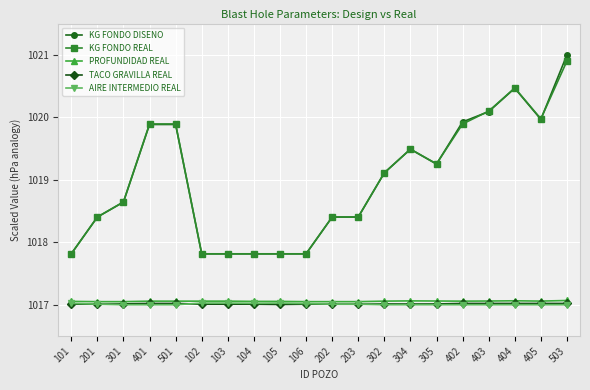

What is the total value across all series at 203?

5087.9